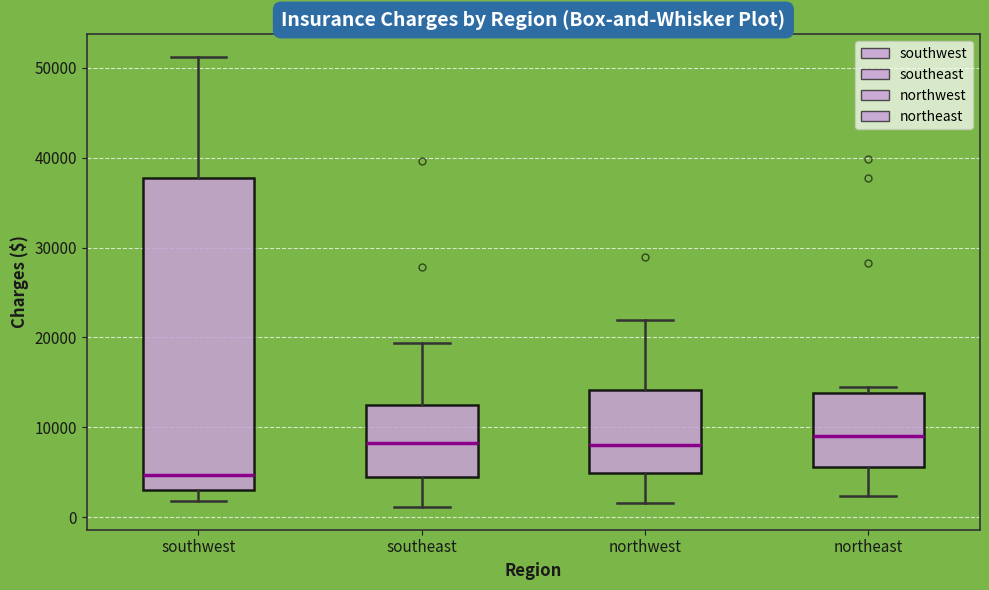

Reading left to right, read every box against the y-axis: the position of its median line, the range the box covers, and the ends of its whiskers. The values are not printed on the chart, so give them approximately, as read against the axis.

southwest: median 5000, box 3000 to 38000, whiskers 2000 to 51000
southeast: median 8000, box 4000 to 13000, whiskers 1000 to 19000
northwest: median 8000, box 5000 to 14000, whiskers 2000 to 22000
northeast: median 9000, box 6000 to 14000, whiskers 2000 to 14000 (just above the box's upper edge)